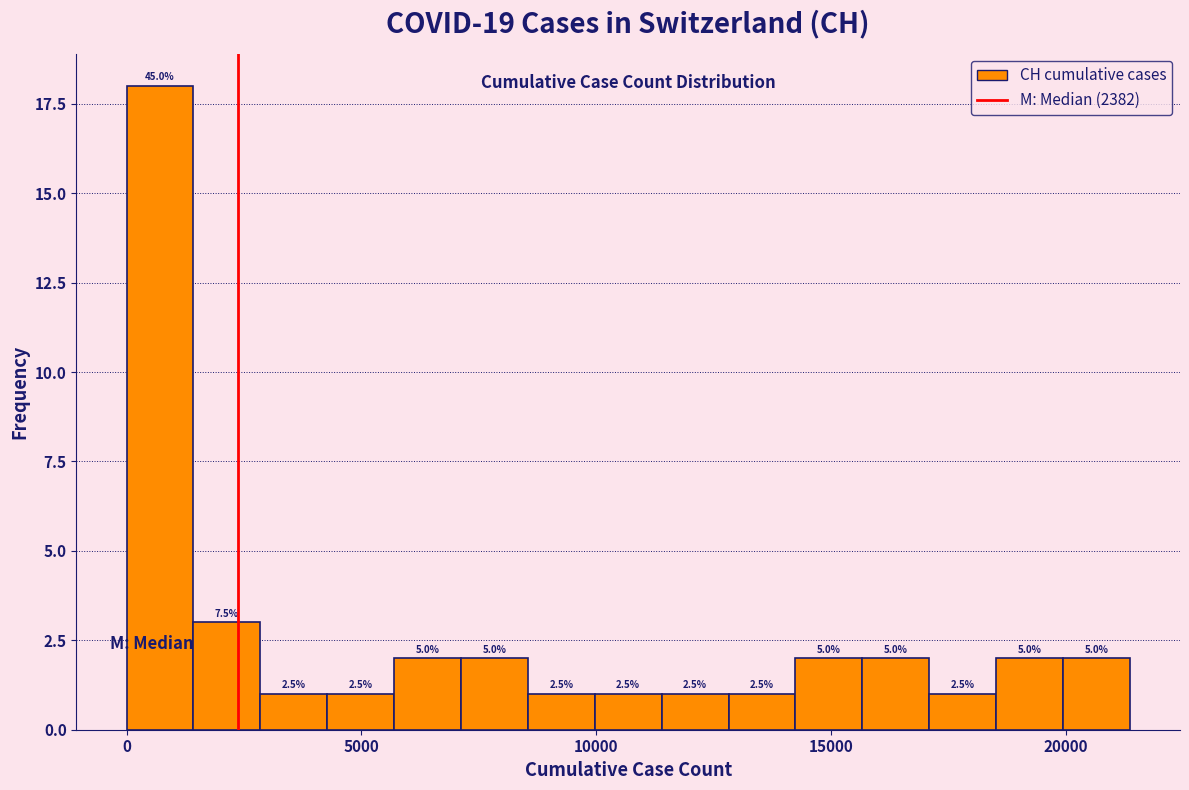

Around what value on the x-axis is the tallest bar? Give the approximate position of its centre, as read against the axis.

500